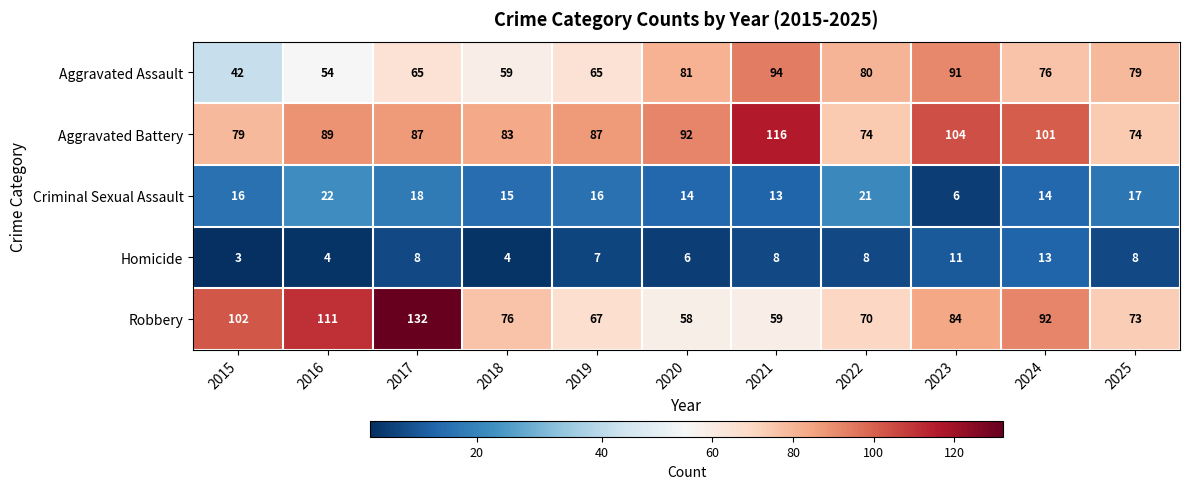

How many data points in Homicide are less than 8?

5